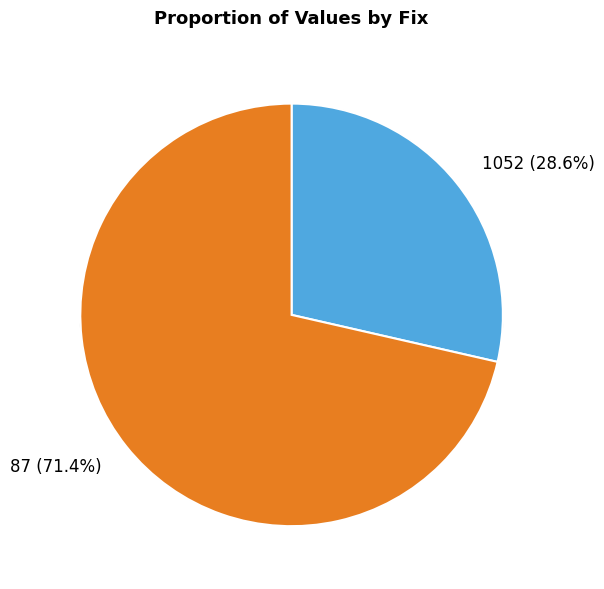

To the nearest percent, what is the average slice percentage?

50%